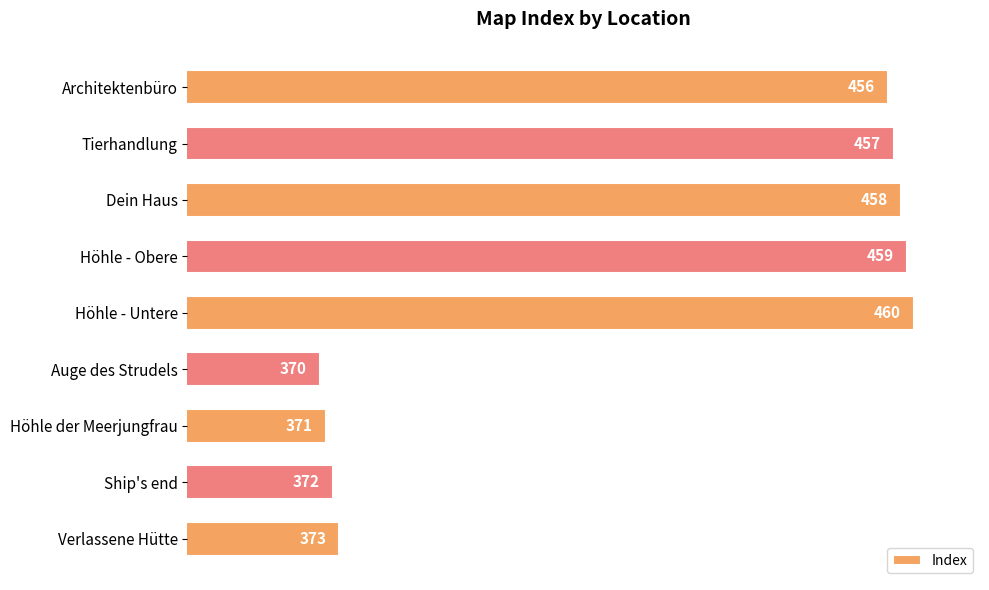

What is the sum of the values at Höhle der Meerjungfrau and Ship's end?

743